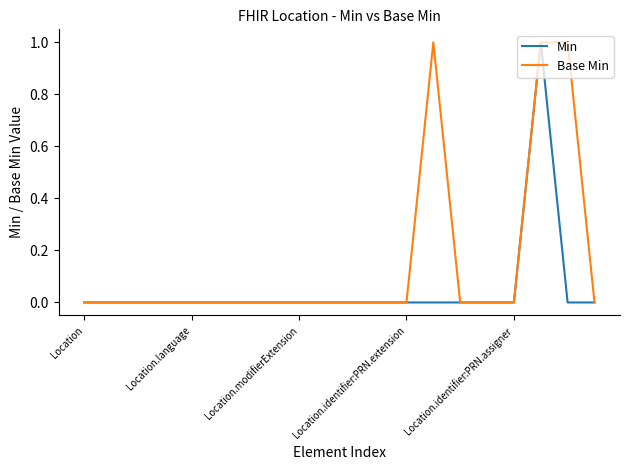

Rank the series by their average value, from highest to lowest.

Base Min, Min